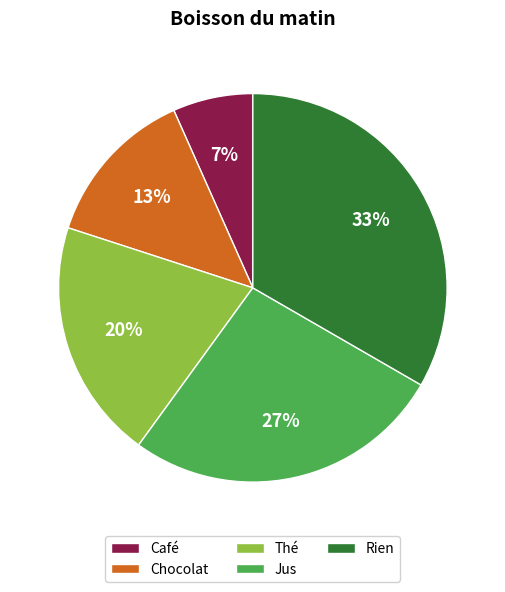

To the nearest percent, what portion does Thé represent?

20%